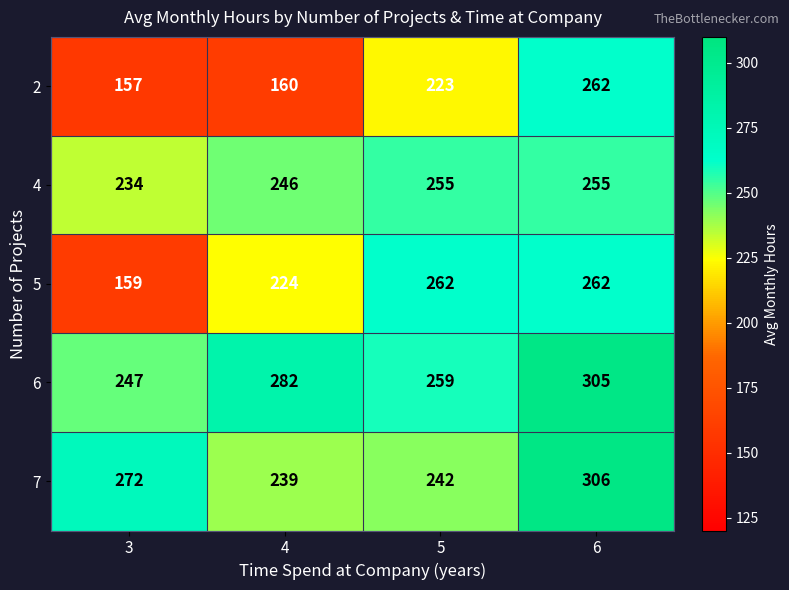

What is the approximate value of 7 at 4, to the nearest 10?

240